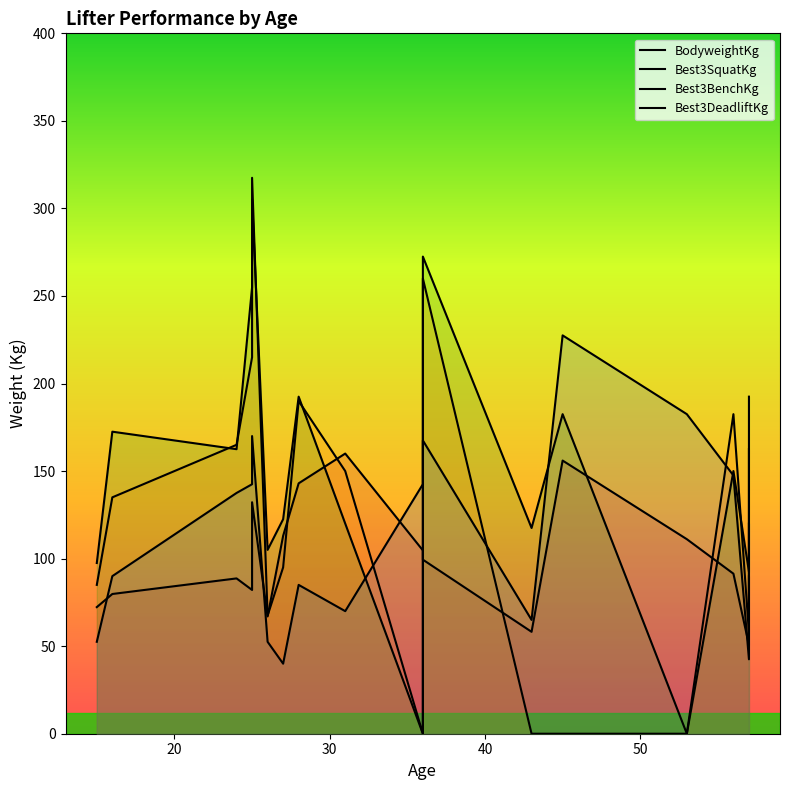

What is the value of the Best3DeadliftKg point at the 16th from the left?

92.5